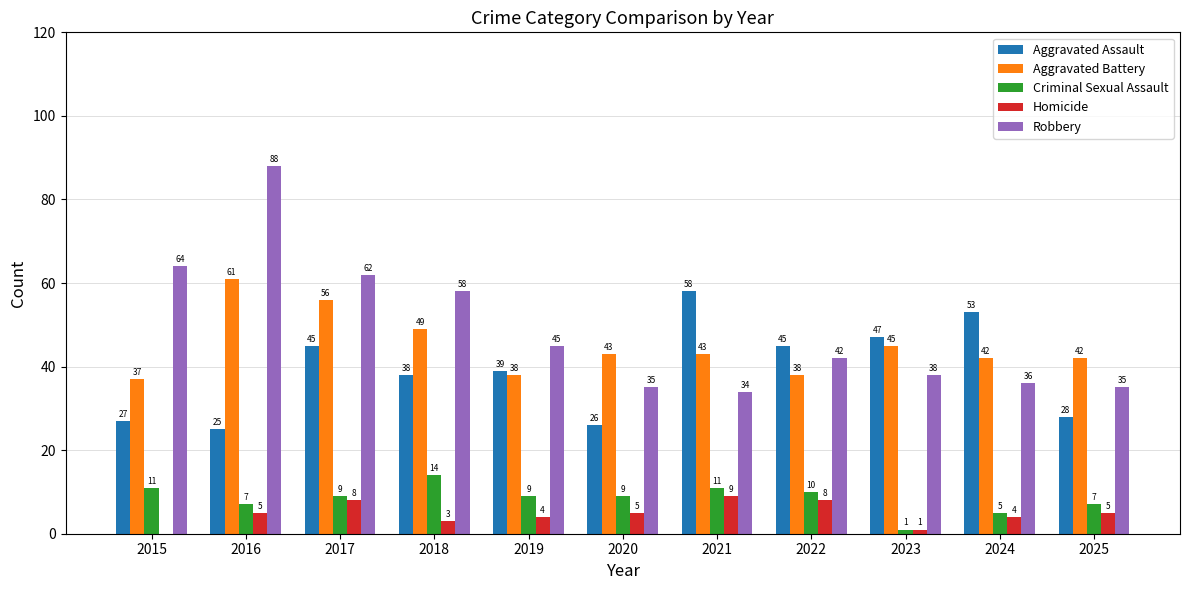

What is the maximum value shown in the chart?

88